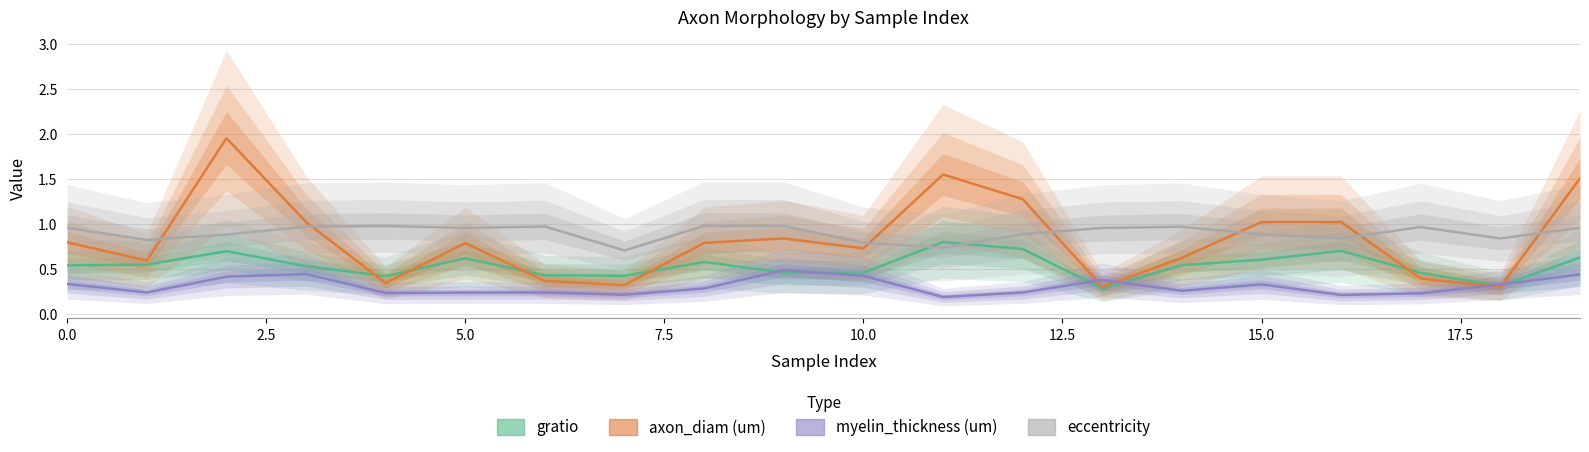

What is the sum of all gratio values?

10.8